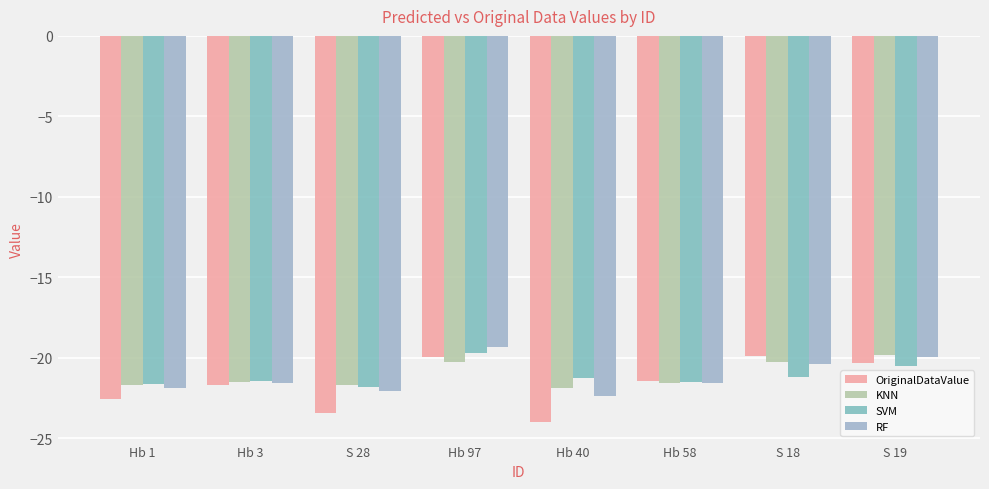

At which category is the sum across all series the highest?

Hb 97